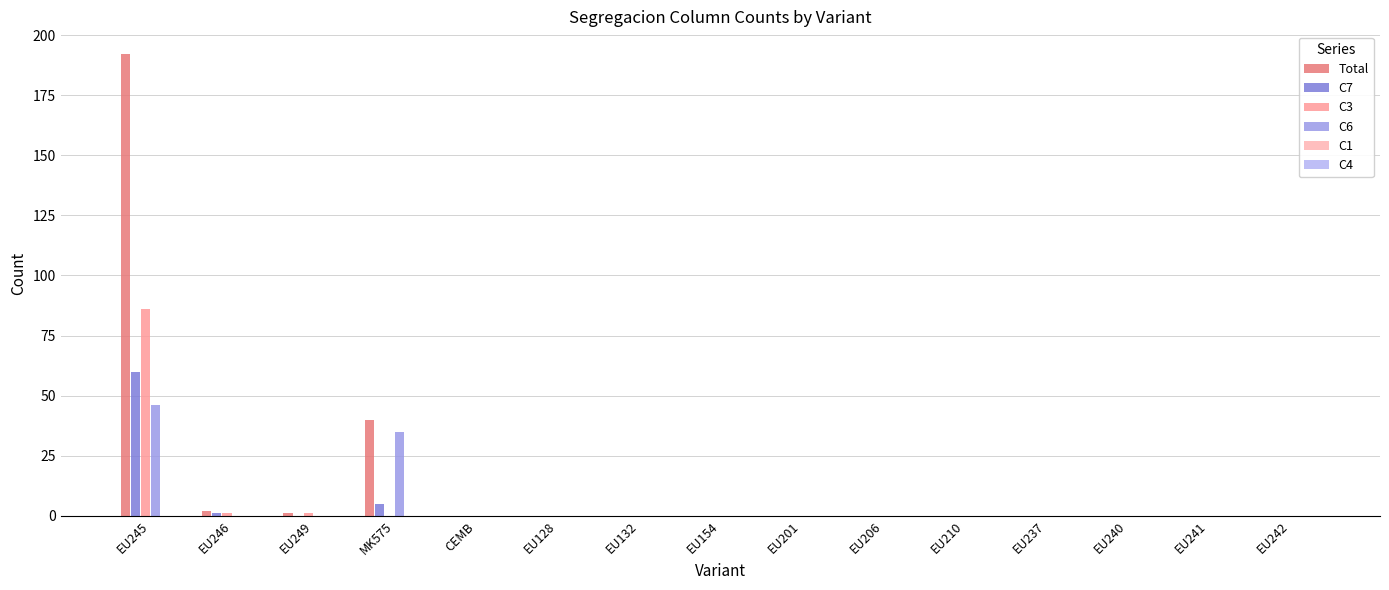

How many groups of bars are there?

15